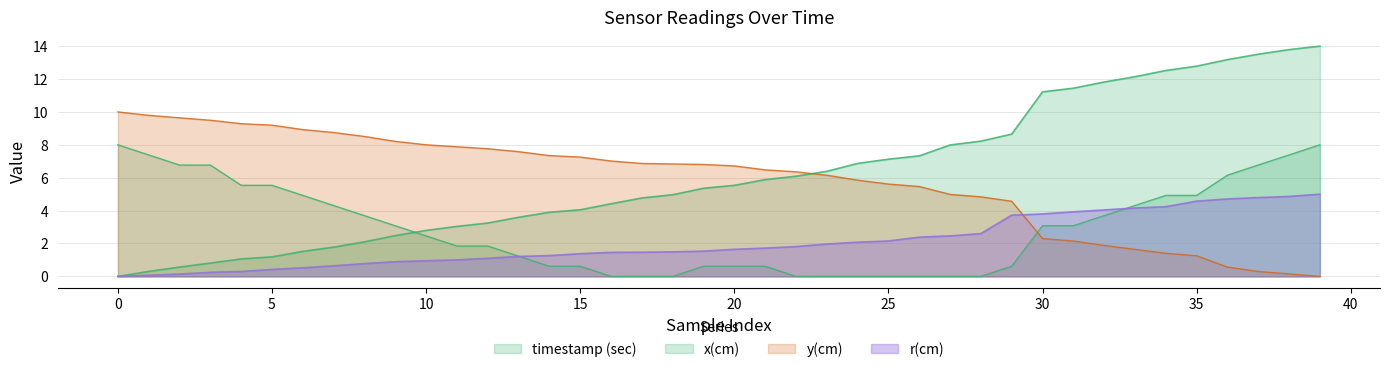

How many values in timestamp (sec) are above zero?

39